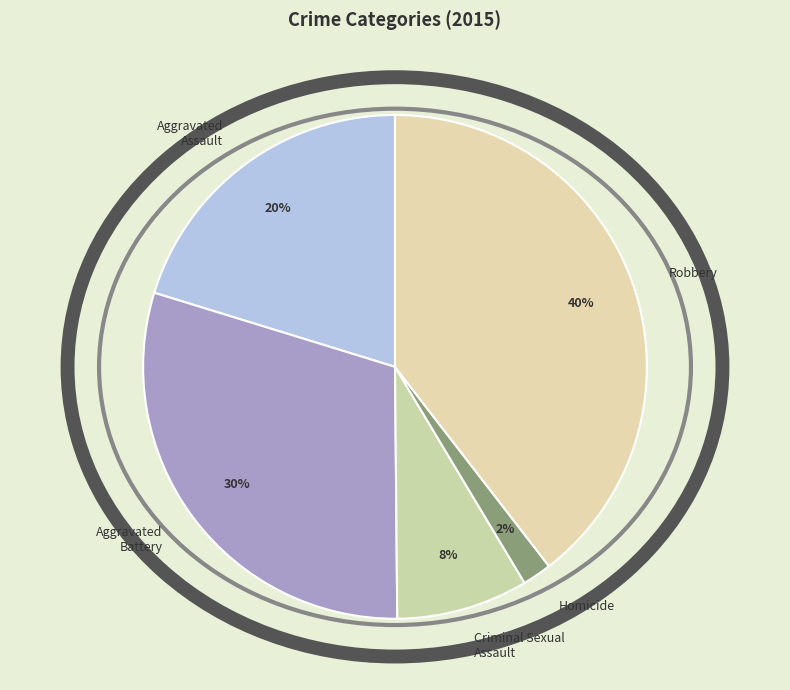

Which has a higher value, Homicide or Aggravated Battery?

Aggravated Battery